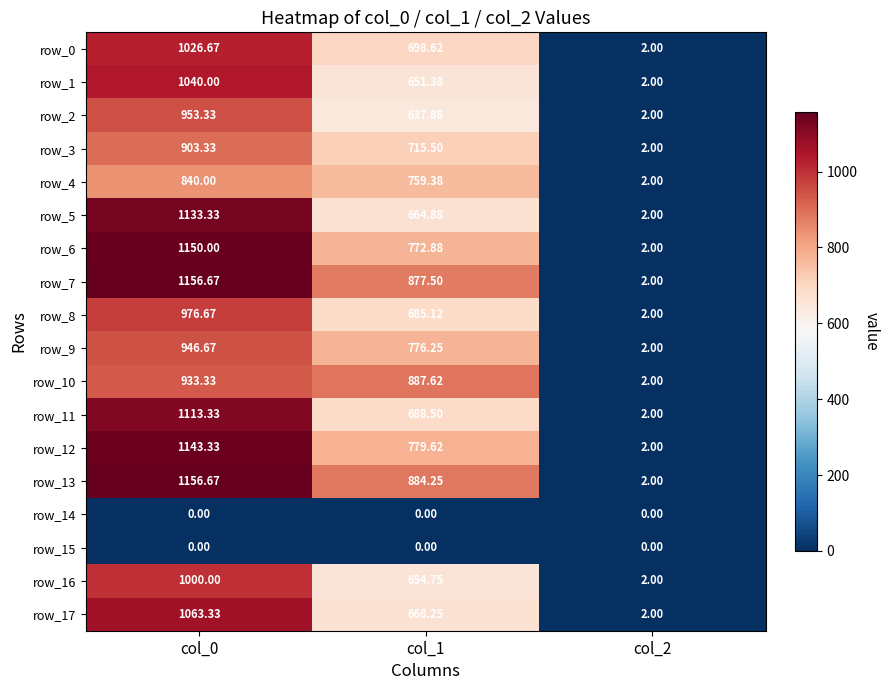

Where is row_9 nearest to the value 474?

col_1